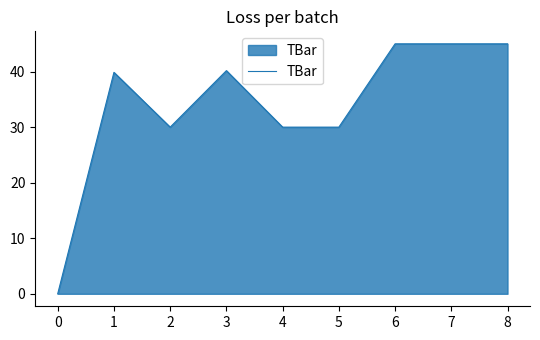

What is the greatest value displayed?

45.0